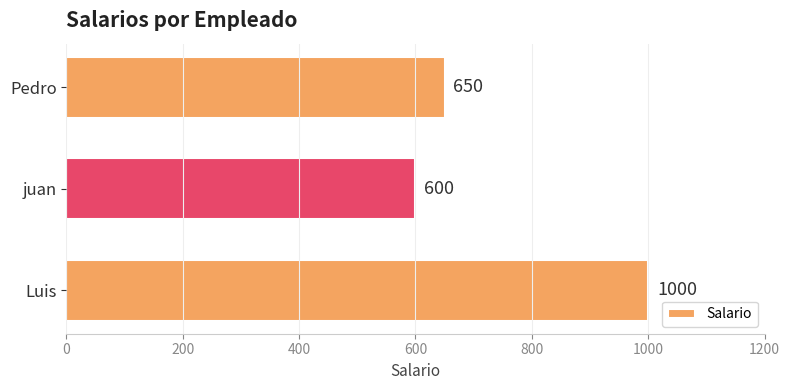

Which category has the lowest value across all series?

juan